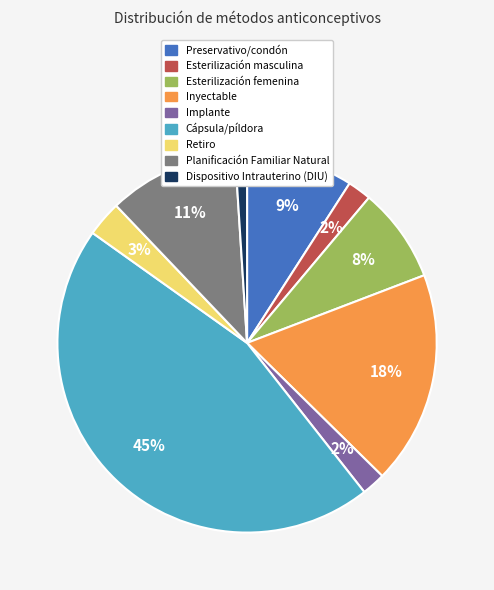

To the nearest percent, what is the difference between the Implante and Inyectable slice percentages?

16%